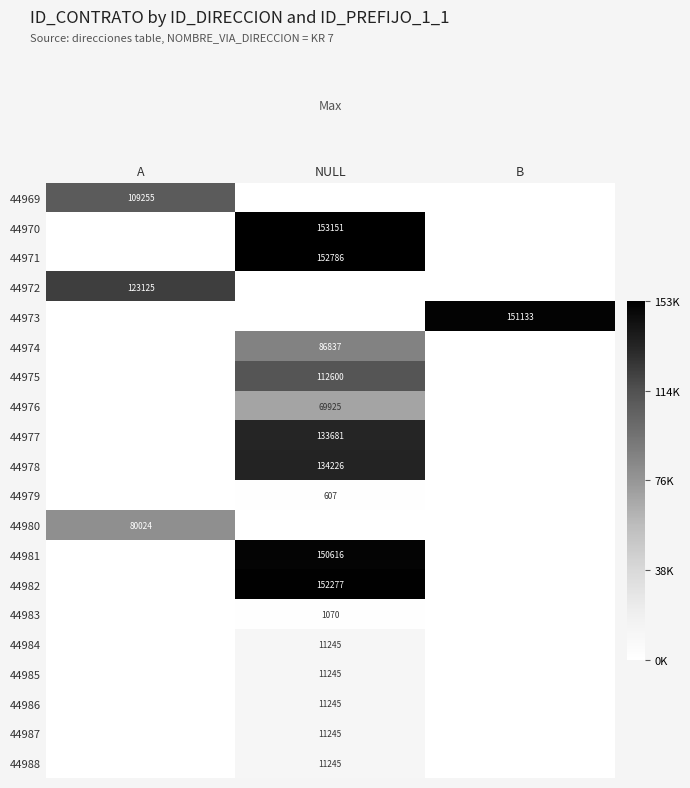

At how many categories does at least one series exceed 0?

3